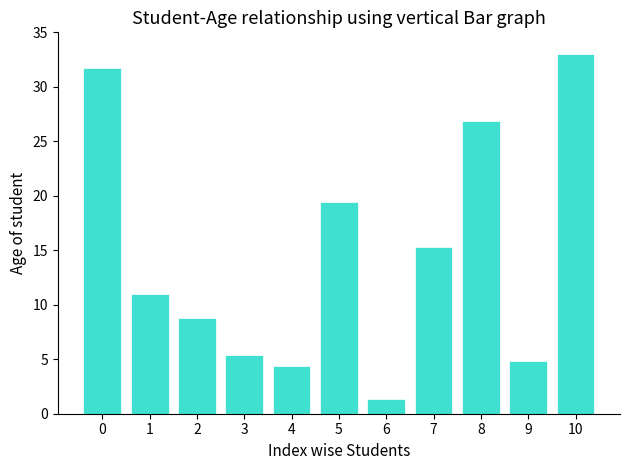

What is the value of the 4th bar from the left?

5.4